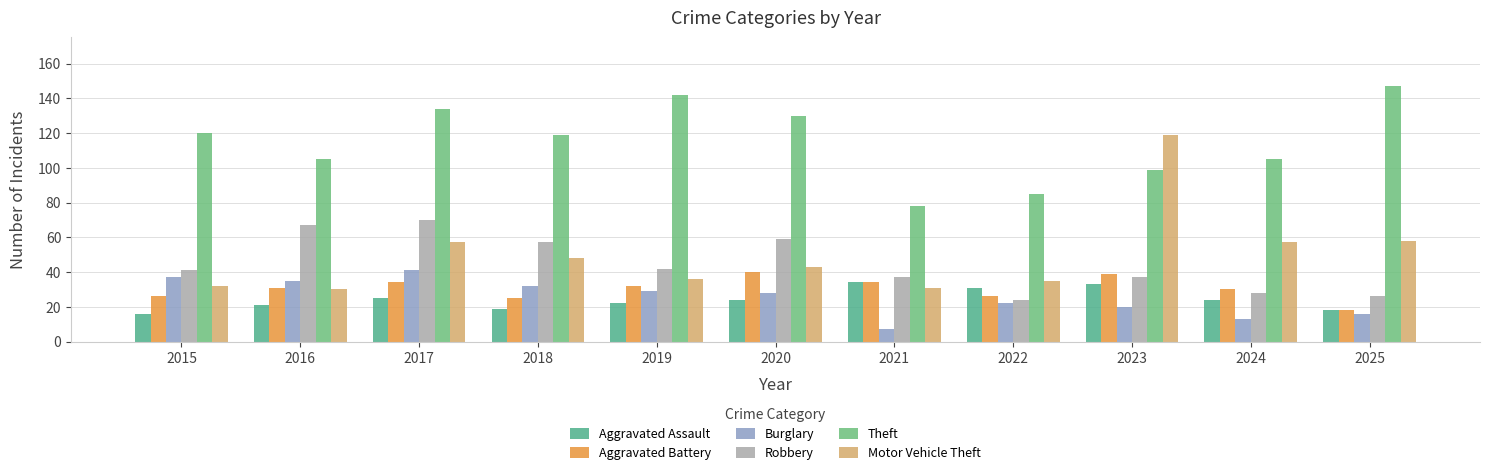

Is the value of Aggravated Battery at 2015 greater than the value of Burglary at 2024?

Yes